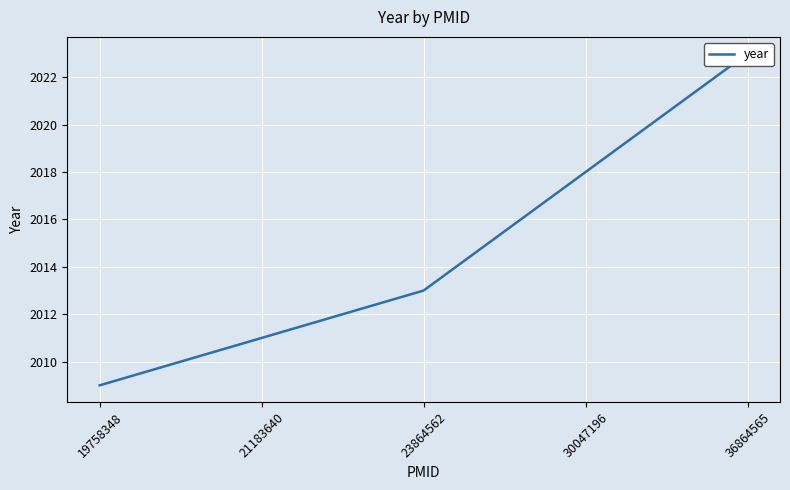

What is the sum of all values?

10074